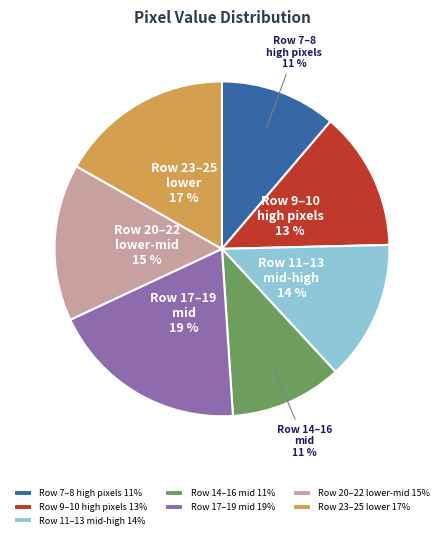

Do Row 11–13 mid-high 14% and Row 9–10 high pixels 13% together represent more than half of the pie?

No